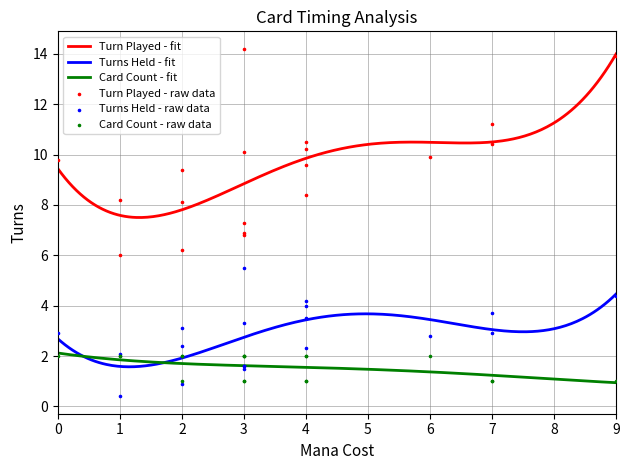

What is the total value across all series at 7?

14.3